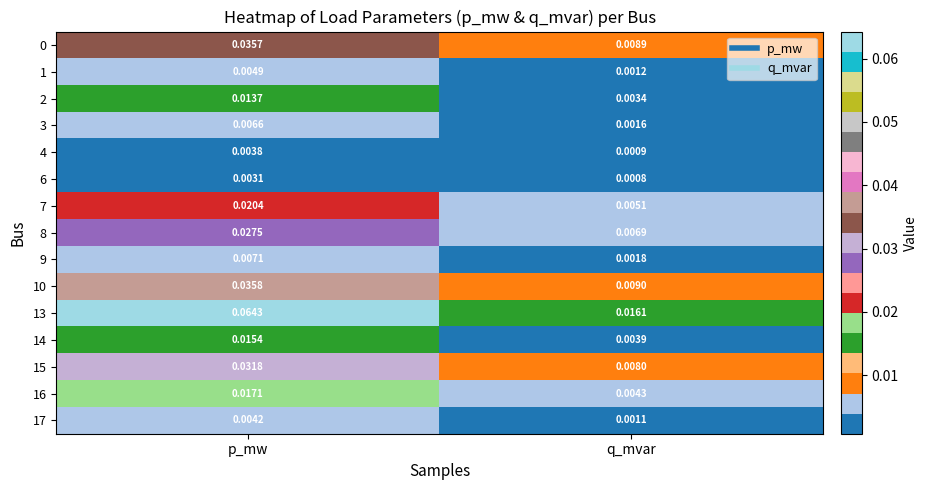

Which category has the highest value across all series?

p_mw